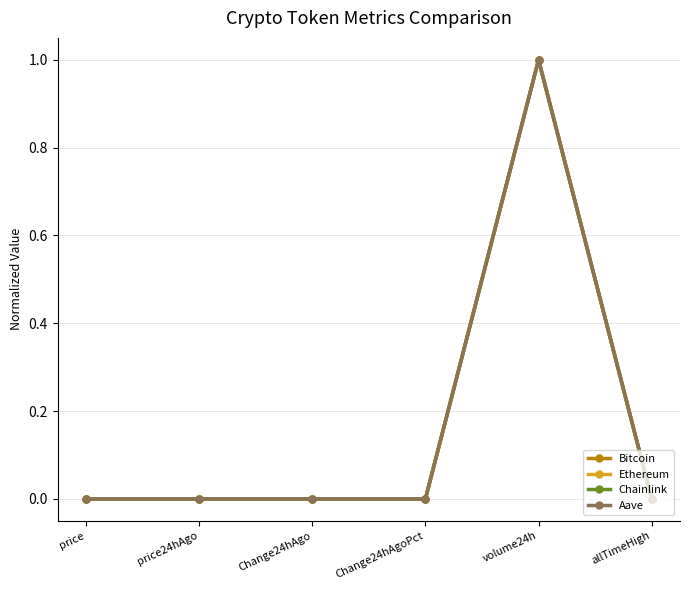

Which series changed the most between Change24hAgoPct and volume24h?

Chainlink